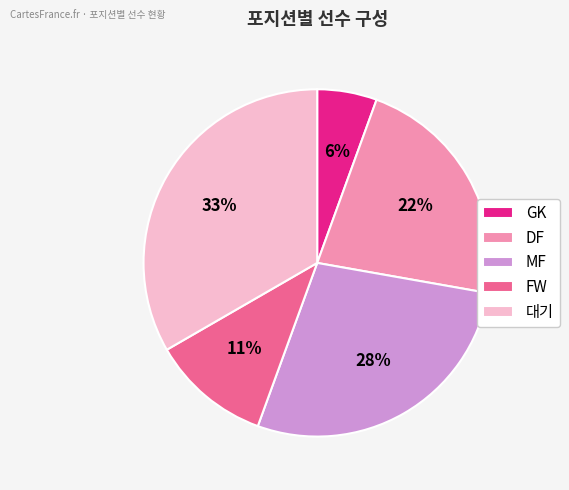

Rank the categories by value from highest to lowest.

대기, MF, DF, FW, GK